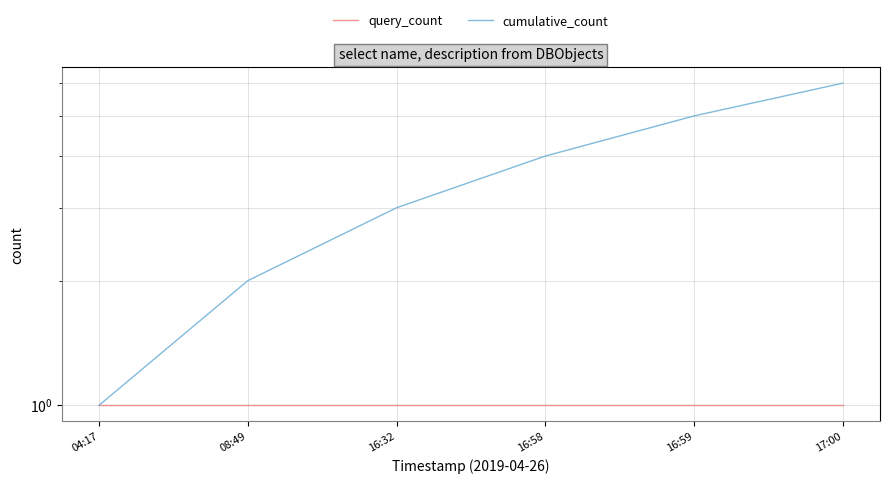

What position from the left is 16:32?

3